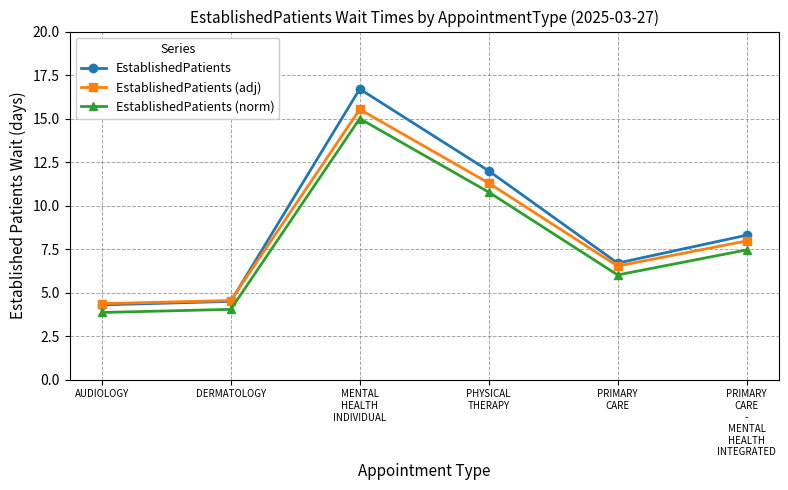

What is the label of the 5th point from the right?

DERMATOLOGY